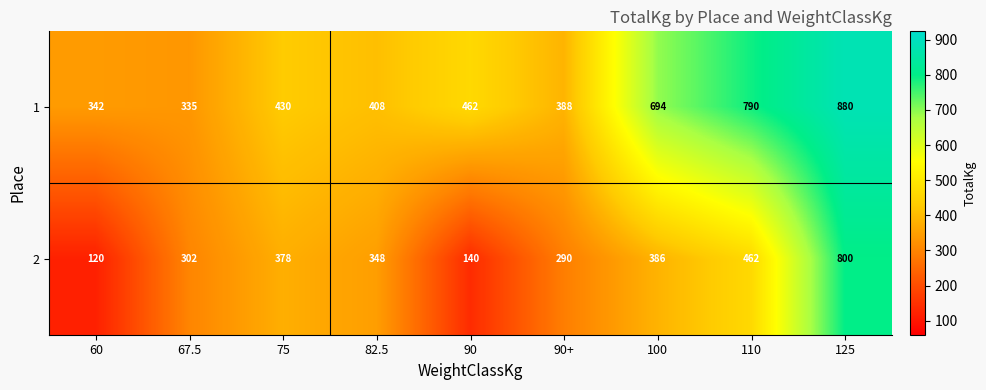

What is the difference between the 1 values at 110 and 125?

90